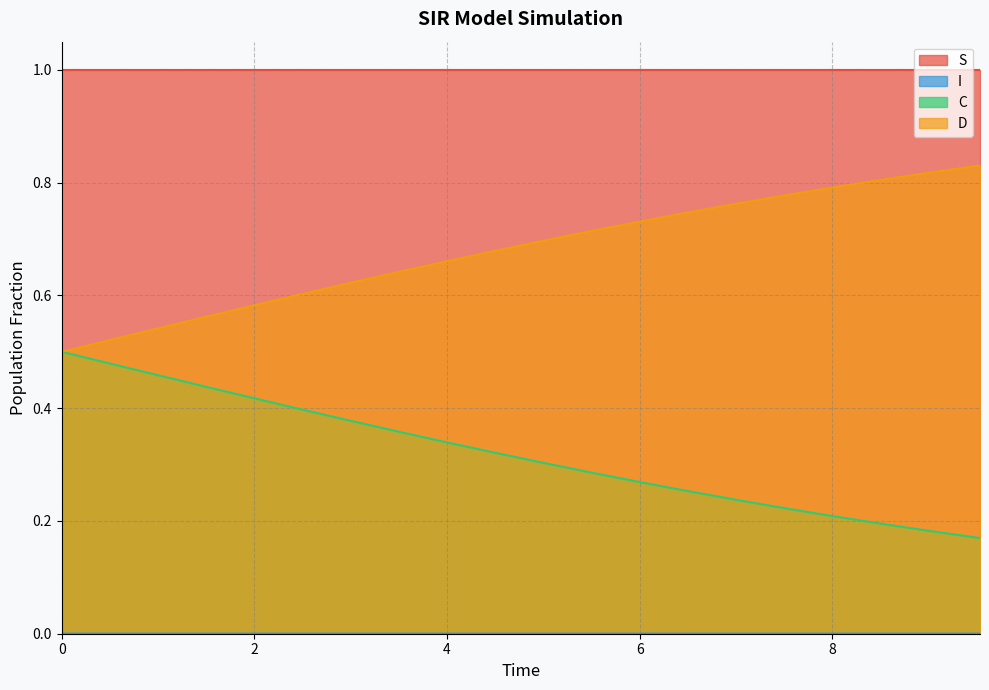

True or false: D and I cross at least once.

False